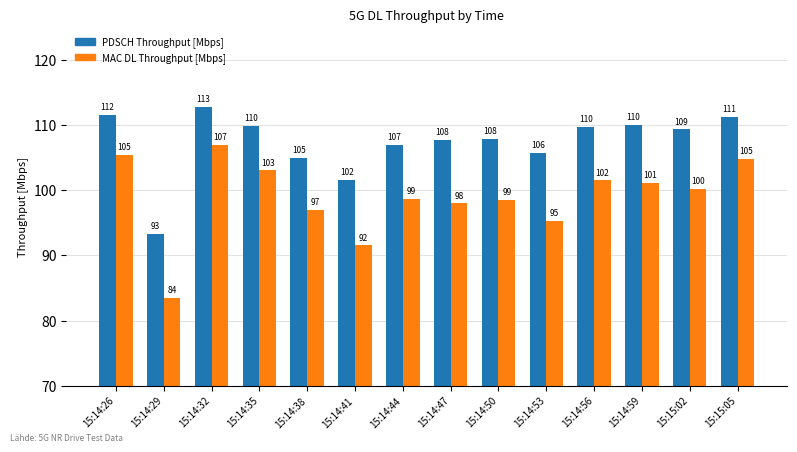

What is the label of the 14th bar from the left?

15:15:05